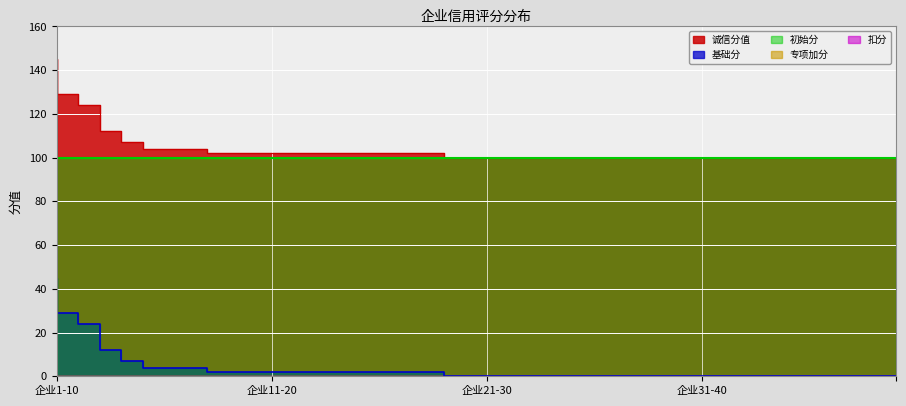

What is the sum of the 基础分 values at 102 and 129?

31